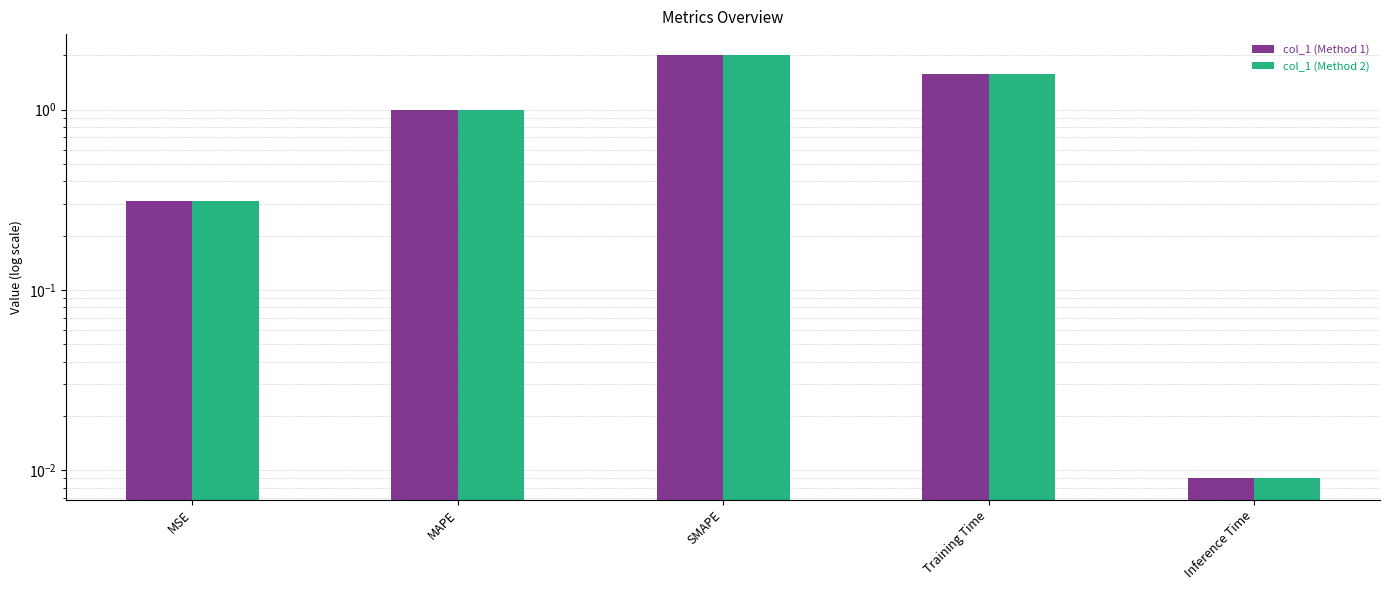

True or false: col_1 (Method 2) has a value of 0.4 at MSE.

False